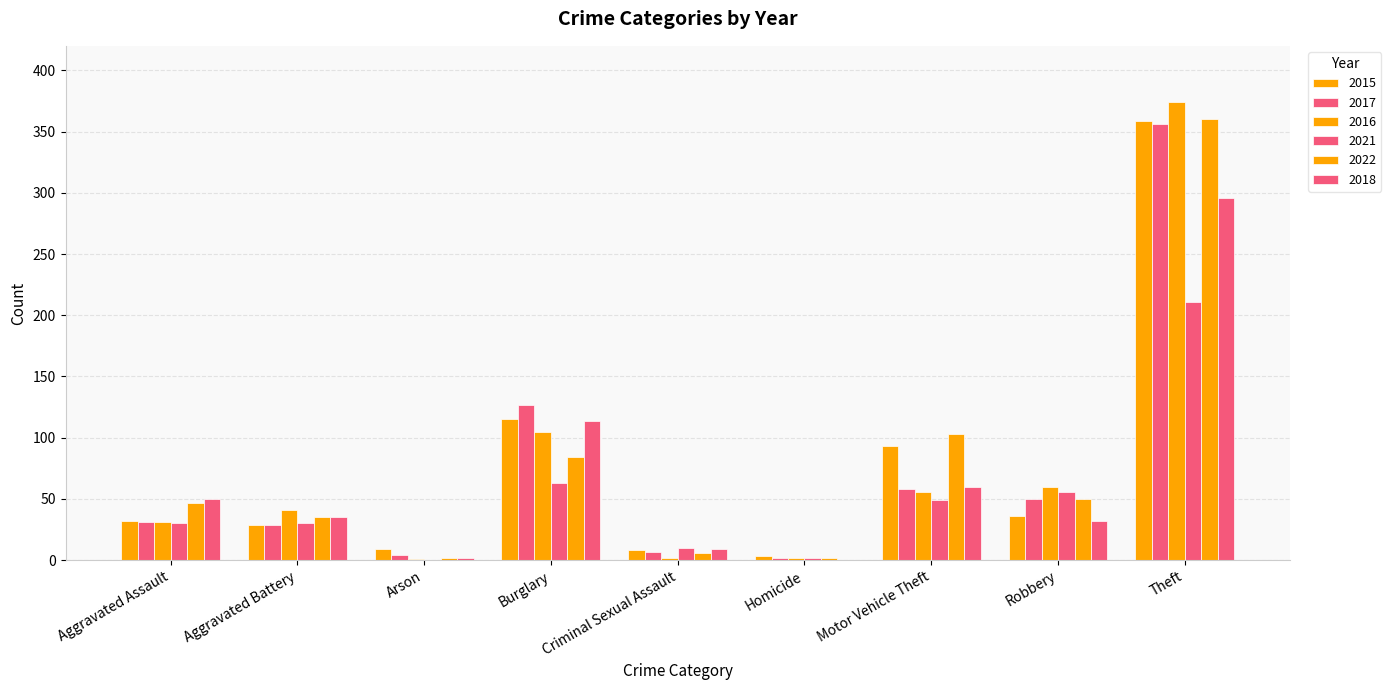

True or false: 2016 has a value of 31 at Aggravated Assault.

True